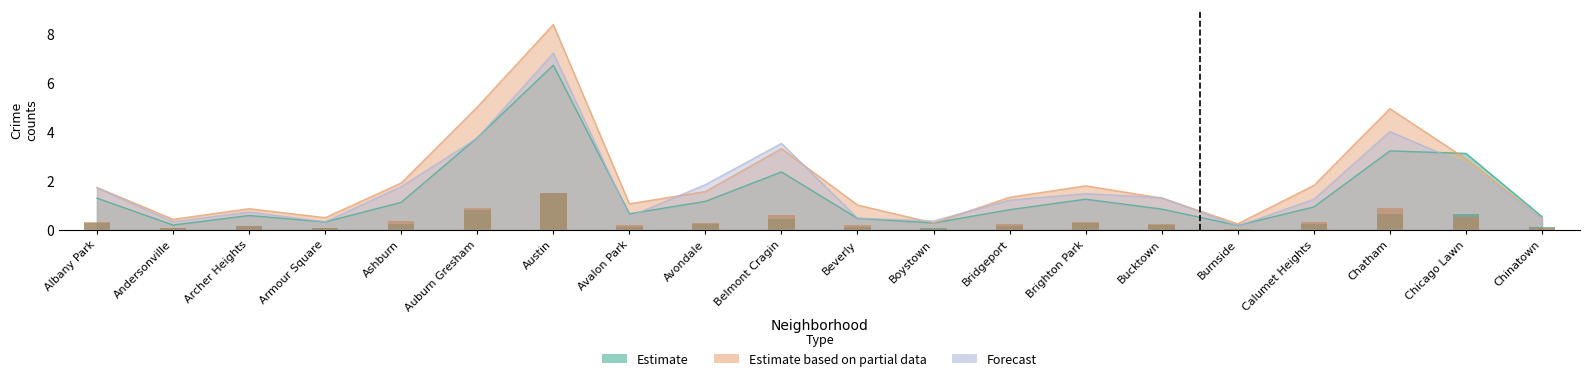

At how many categories does at least one series exceed 0?

20